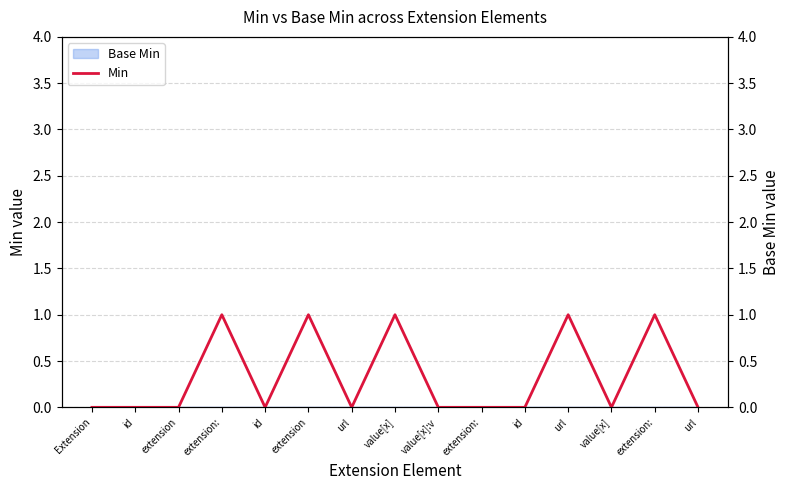

How many lines are shown in the chart?

1